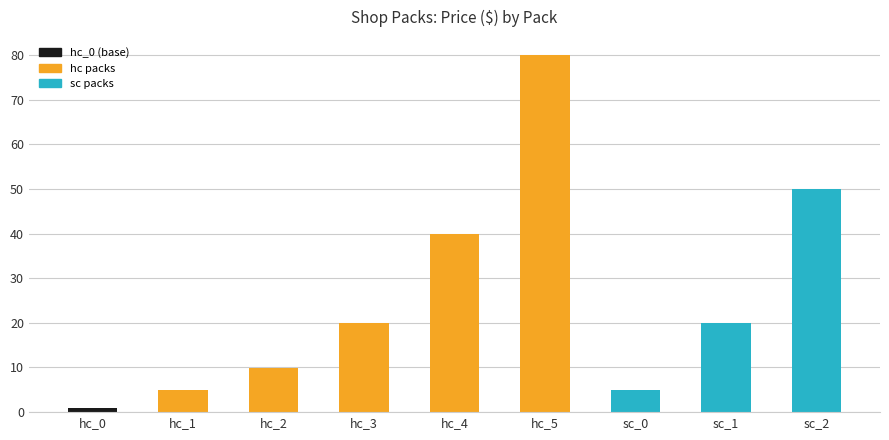

What is the sum of all values?

230.9